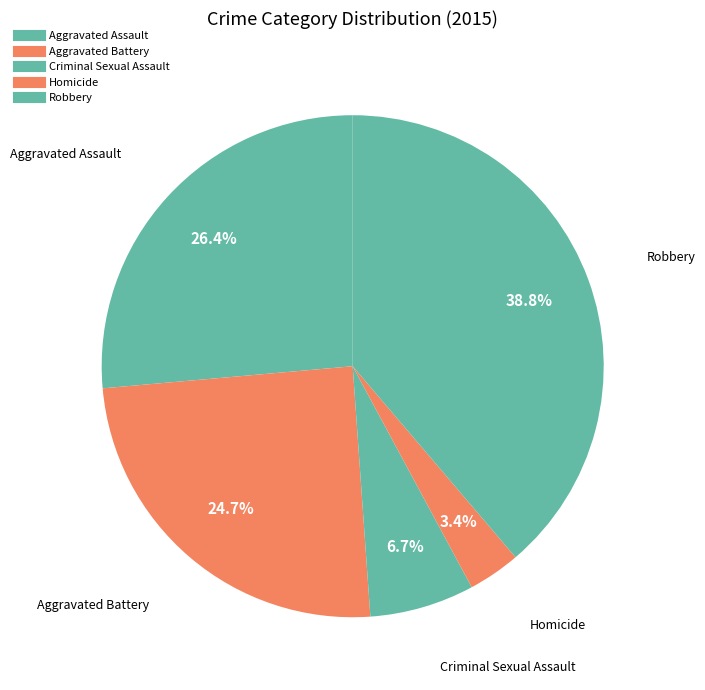

To the nearest percent, what portion does Criminal Sexual Assault represent?

7%